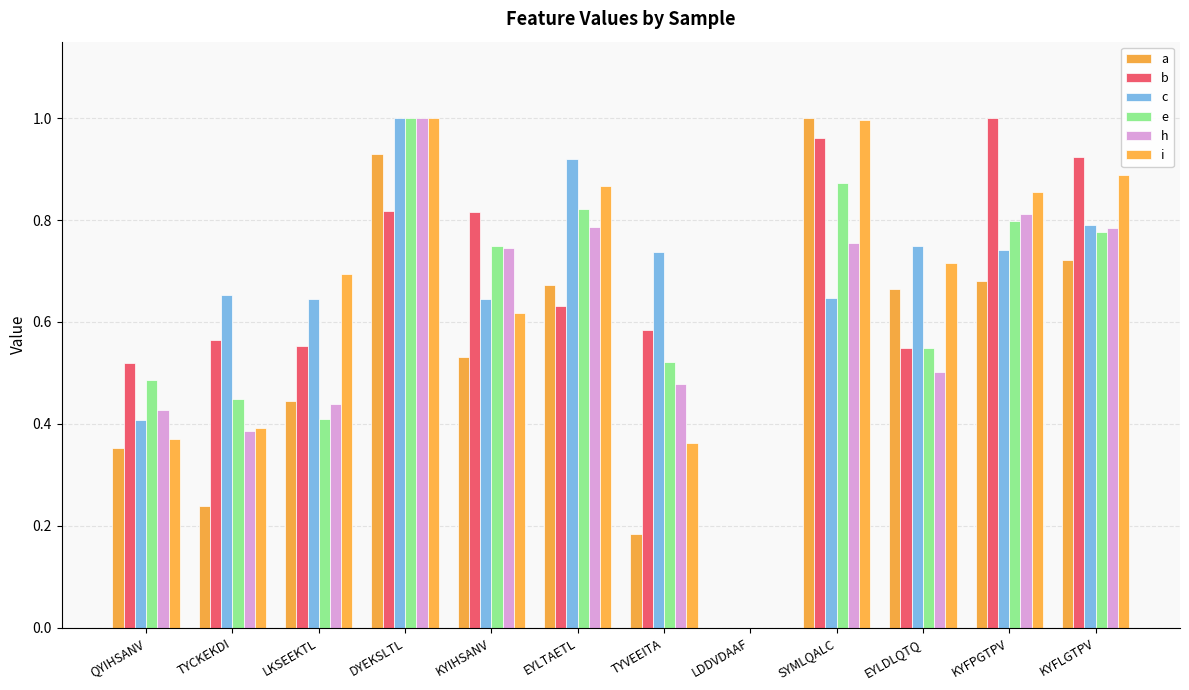

Where is b nearest to the value 0?

LDDVDAAF